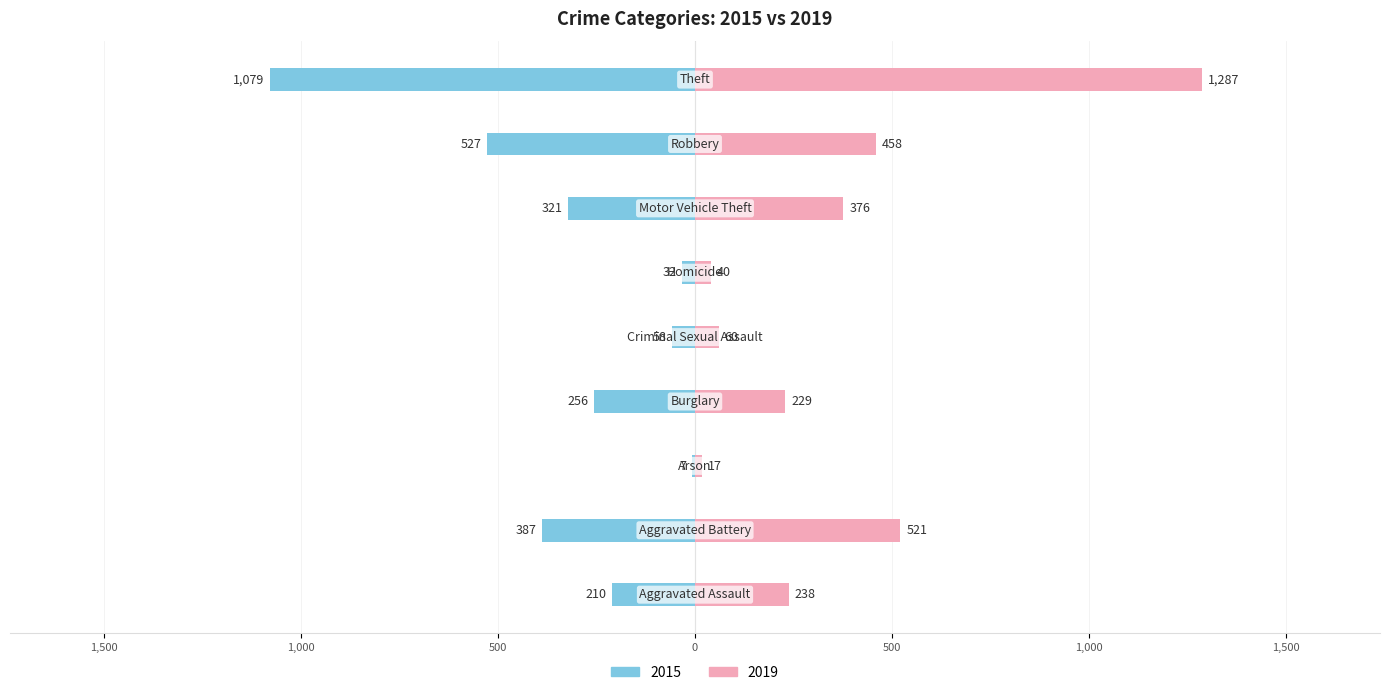

What is the value of the 2019 bar at the 7th from the left?

376